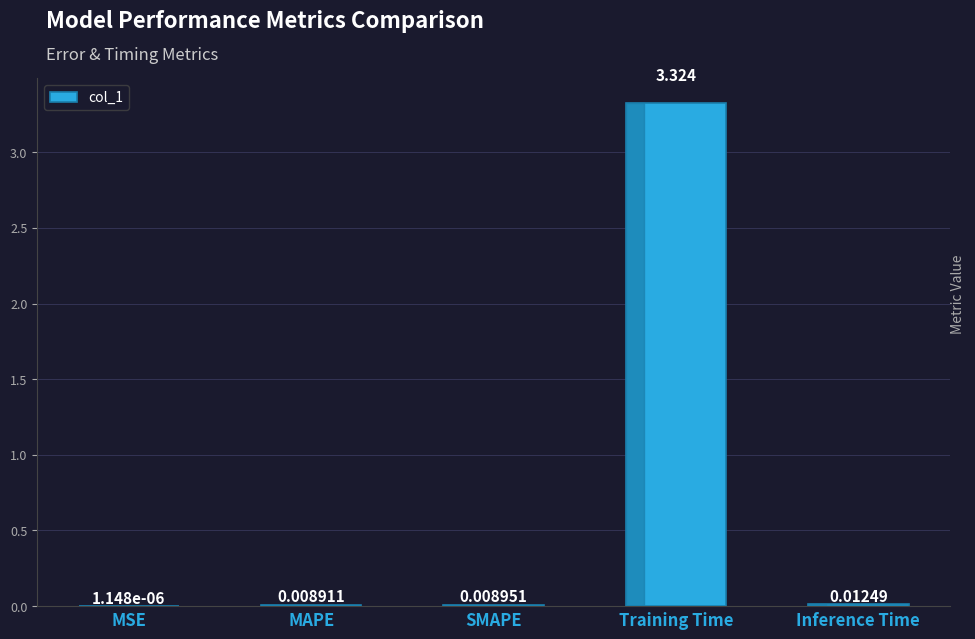

Which has a higher value, Inference Time or SMAPE?

Inference Time